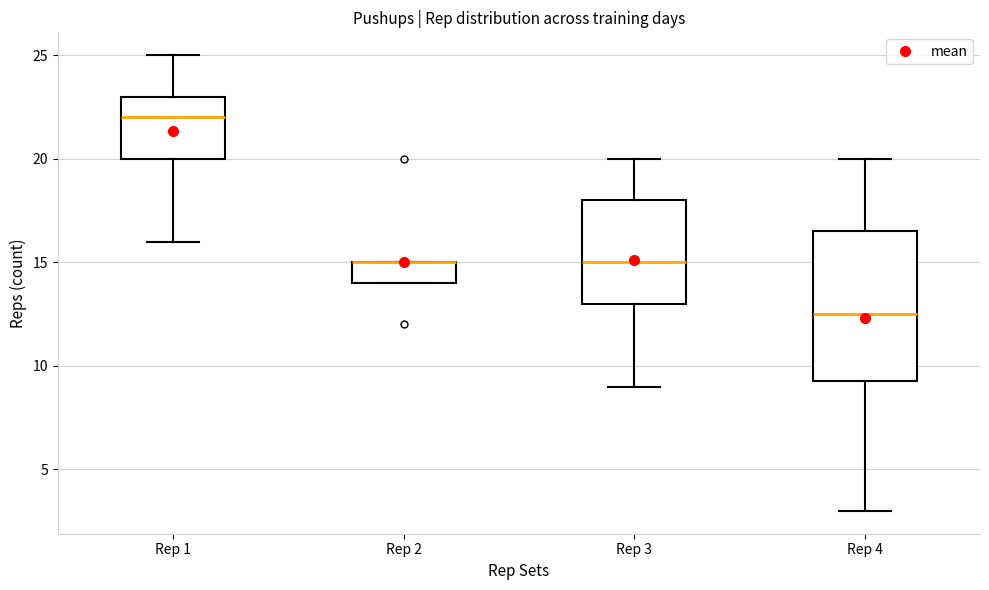

Reading left to right, transcribe this box plot: for each box, give where its median line is, the range the box spans, and where its two whiskers end, as read against the y-axis. The values are not printed on the chart, so give them approximately, as read against the axis.

Rep 1: median 22.0, box 20.0 to 23.0, whiskers 16.0 to 25.0
Rep 2: median 15.0 (drawn on the box's upper edge), box 14.0 to 15.0, whiskers 14.0 to 15.0
Rep 3: median 15.0, box 13.0 to 18.0, whiskers 9.0 to 20.0
Rep 4: median 12.5, box 9.5 to 16.5, whiskers 3.0 to 20.0